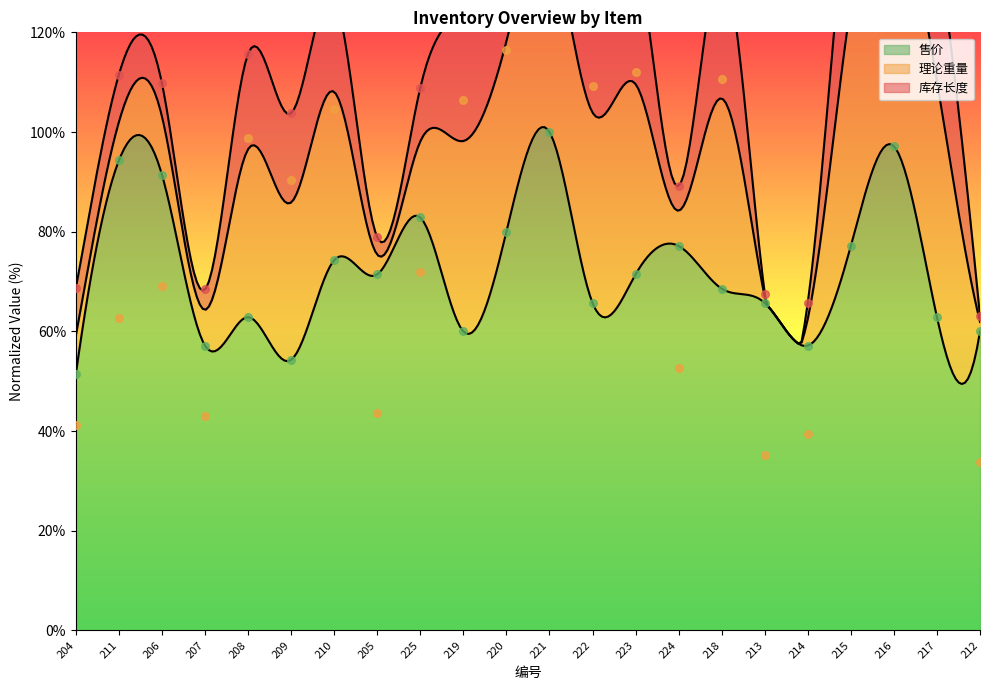

At how many categories does at least one series exceed 122?

4